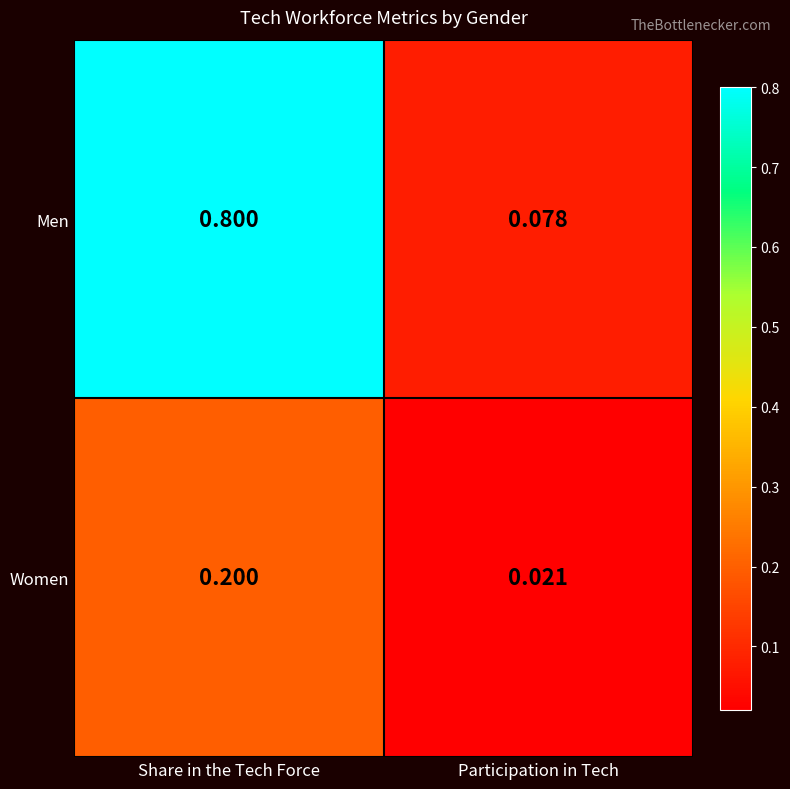

Which series has the widest spread of values?

Men